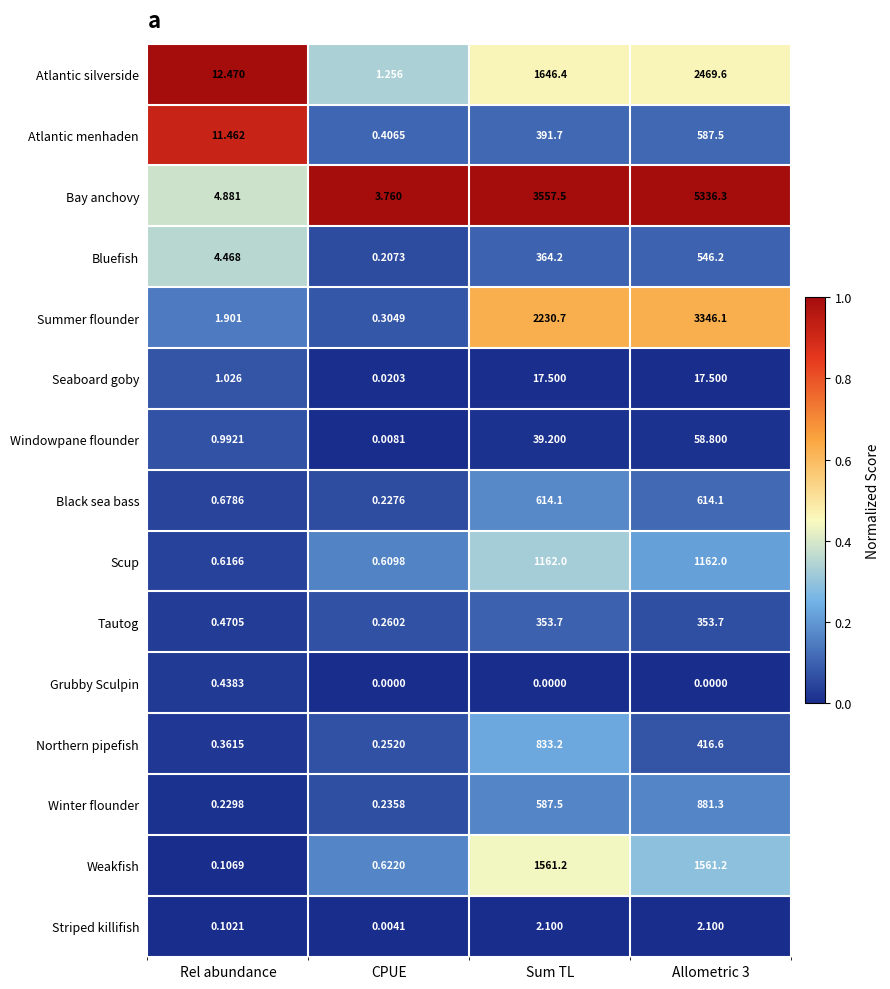

Is the value of Scup at Rel abundance greater than the value of Summer flounder at CPUE?

Yes